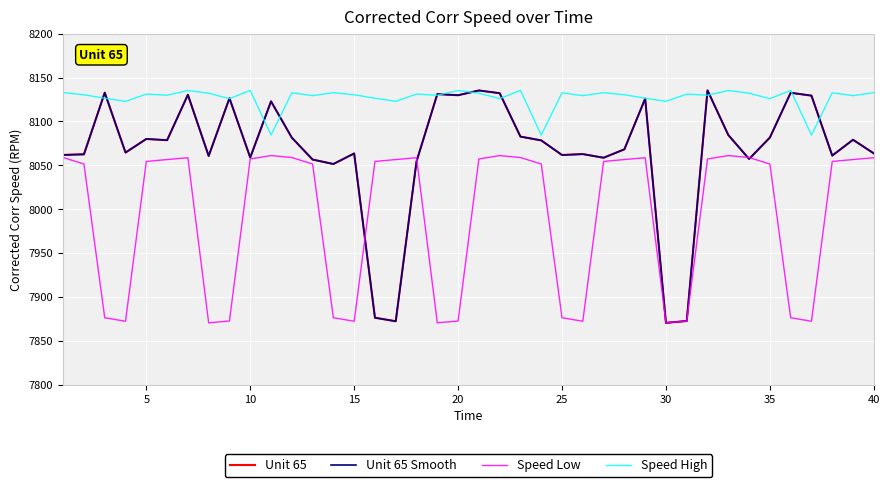

Which series has the largest range (max minus min)?

Unit 65